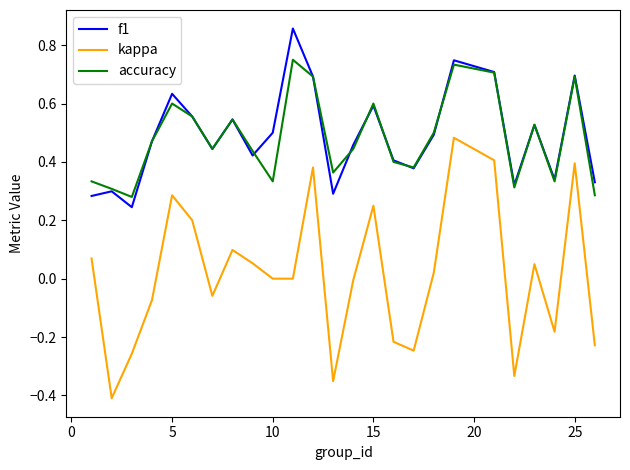

How many lines are shown in the chart?

3